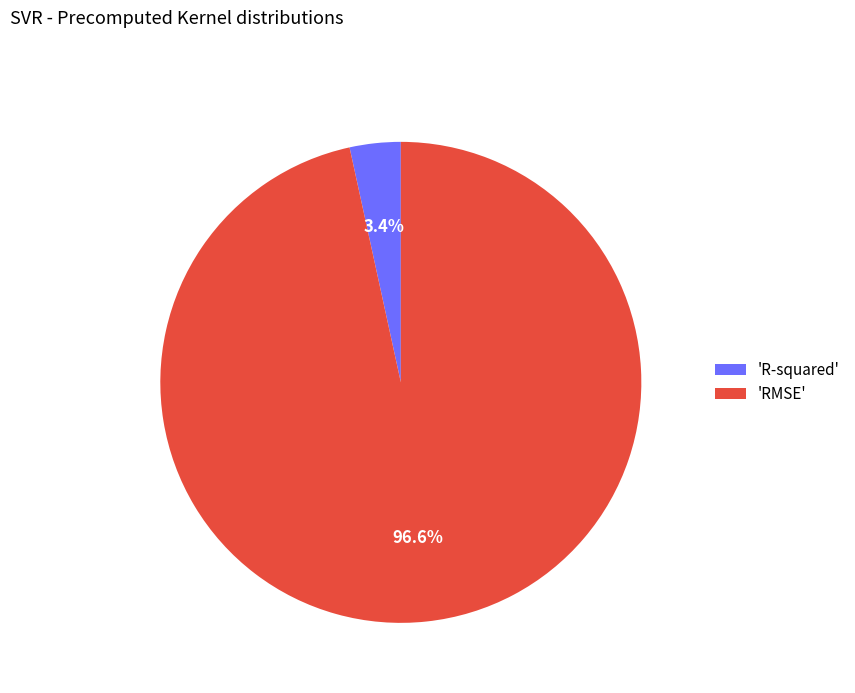

To the nearest percent, what is the difference between the largest and smallest slice percentages?

93%